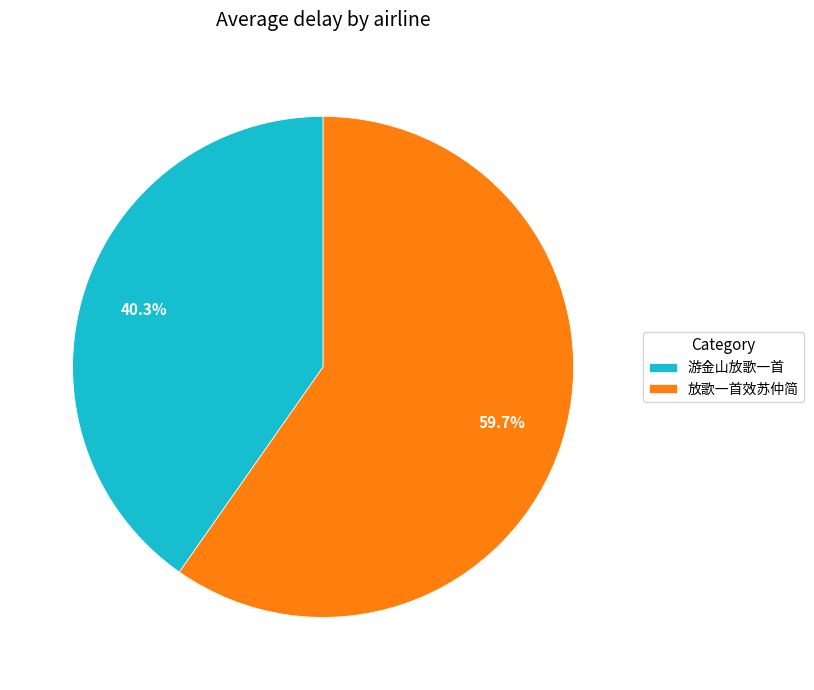

To the nearest percent, what is the combined percentage of 游金山放歌一首 and 放歌一首效苏仲简?

100%